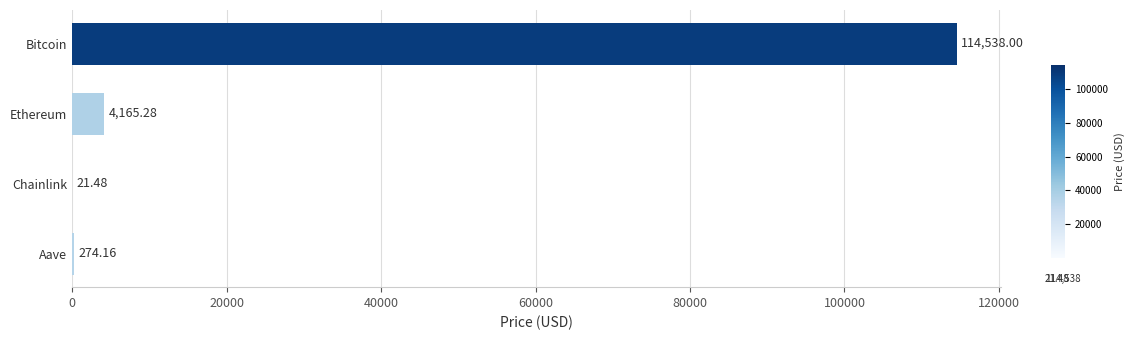

How many categories are shown in the chart?

4